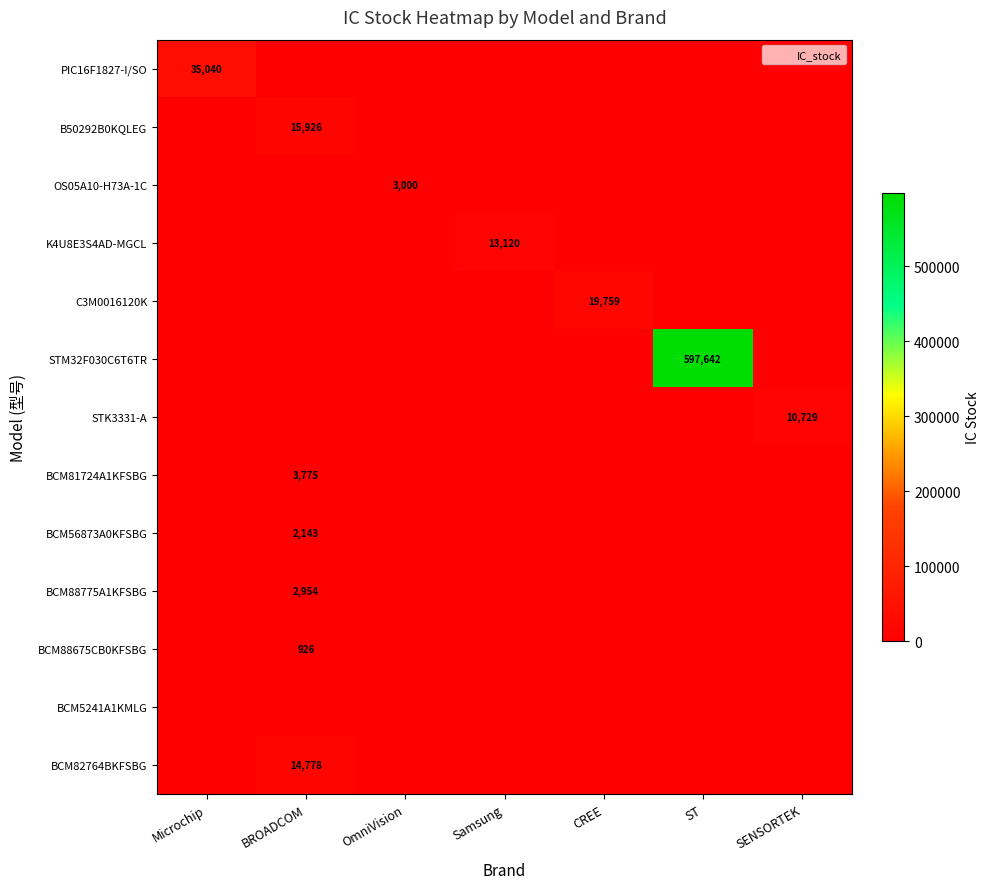

The value of B50292B0KQLEG at BROADCOM is 15926. True or false?

True